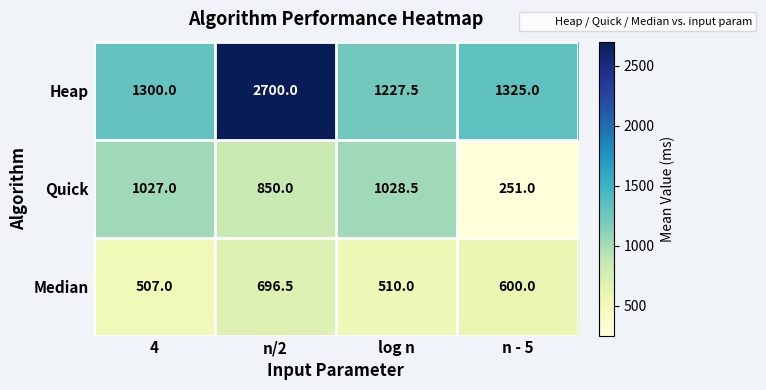

Is it true that Median equals 600.0 at n - 5?

True